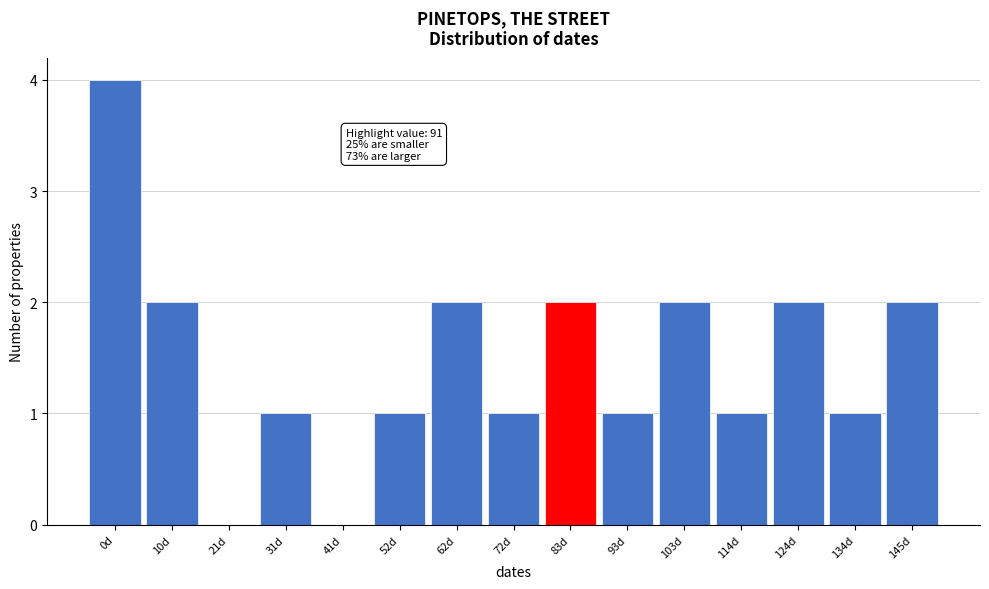

Reading left to right, list all the values displayed in this chart.

0d=4	10d=2	21d=0	31d=1	41d=0	52d=1	62d=2	72d=1	83d=2	93d=1	103d=2	114d=1	124d=2	134d=1	145d=2